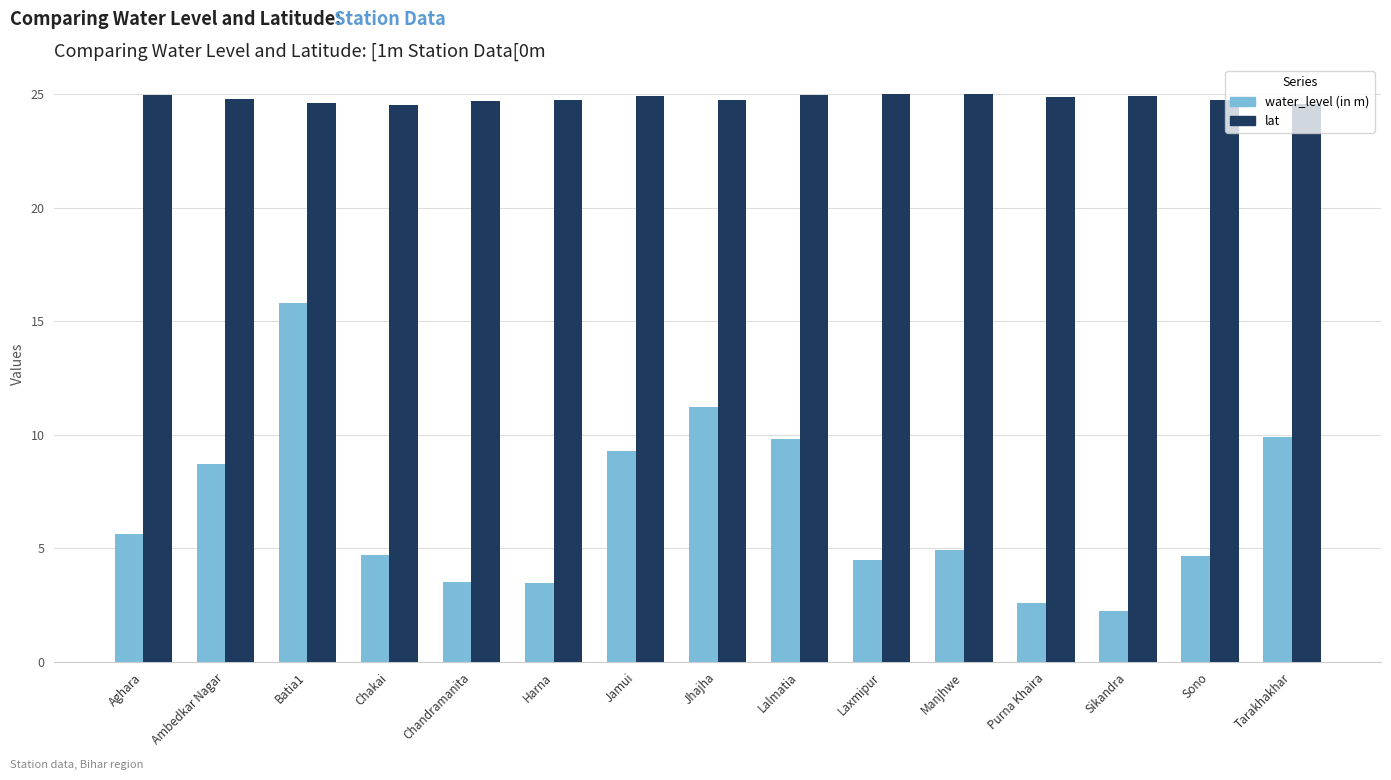

What position from the left is Manjhwe?

11